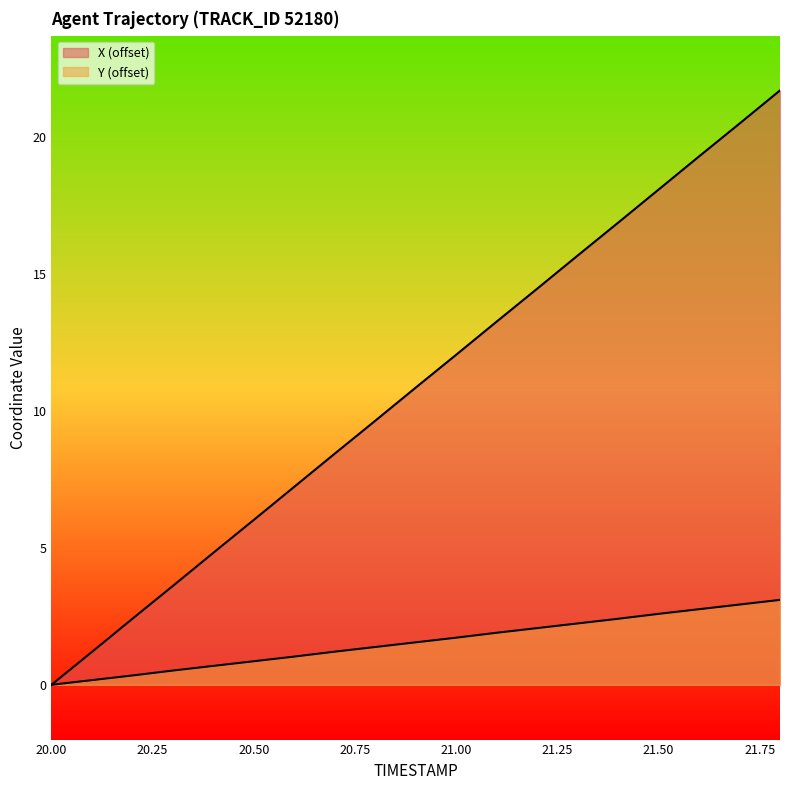

Is the value of X at 21.0 greater than the value of Y at 21.2?

Yes